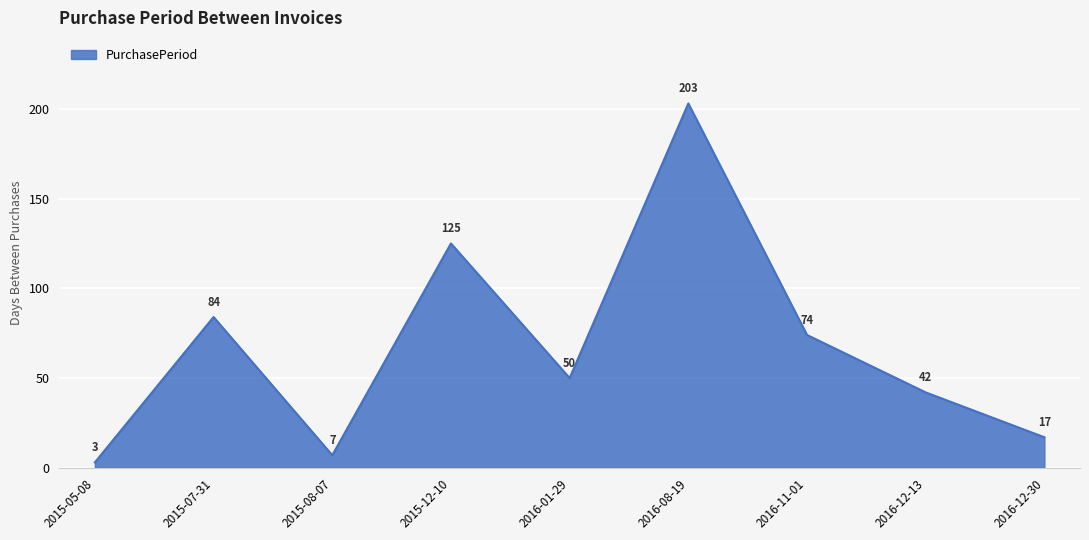

List the labels in order of value, largest first.

2016-08-19, 2015-12-10, 2015-07-31, 2016-11-01, 2016-01-29, 2016-12-13, 2016-12-30, 2015-08-07, 2015-05-08